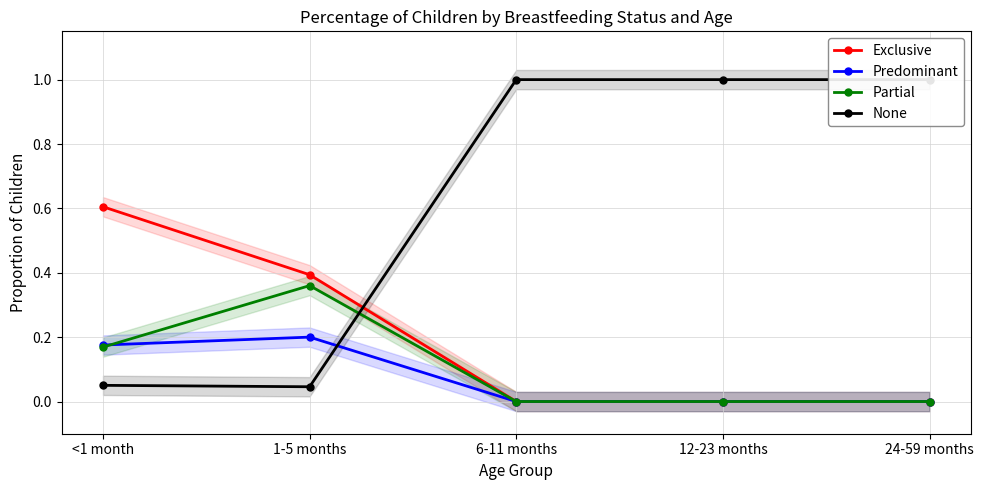

At which label is Exclusive closest to 0?

6-11 months